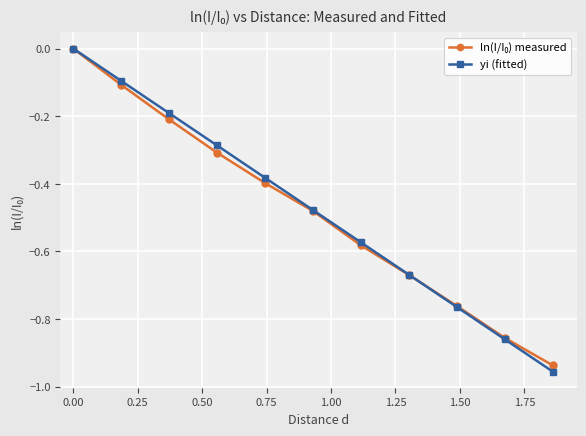

Which series has the widest spread of values?

yi (fitted)